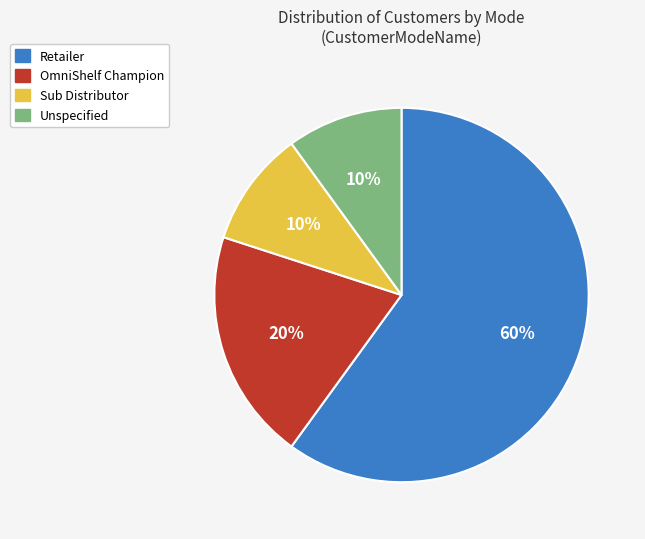

Is it true that Sub Distributor is 1% of the pie?

False